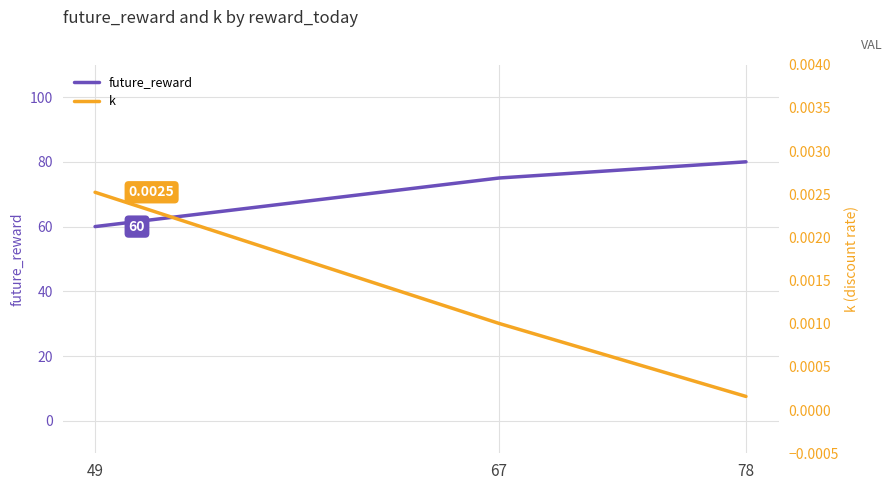

Is it true that k equals 0.0 at 67?

False